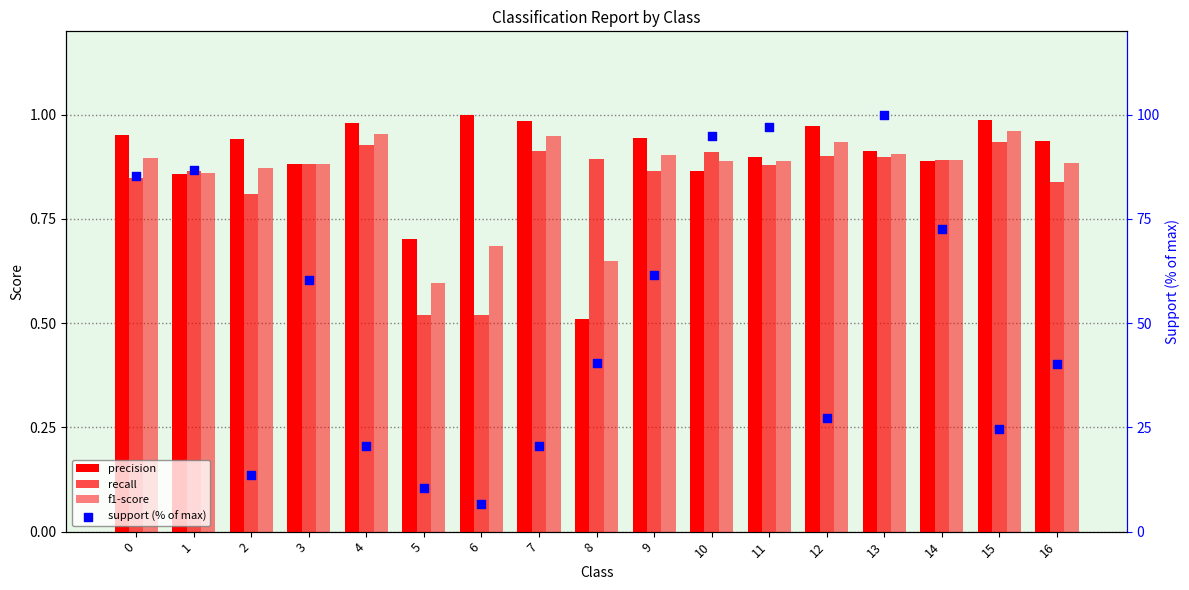

At how many categories does at least one series exceed 22?

12